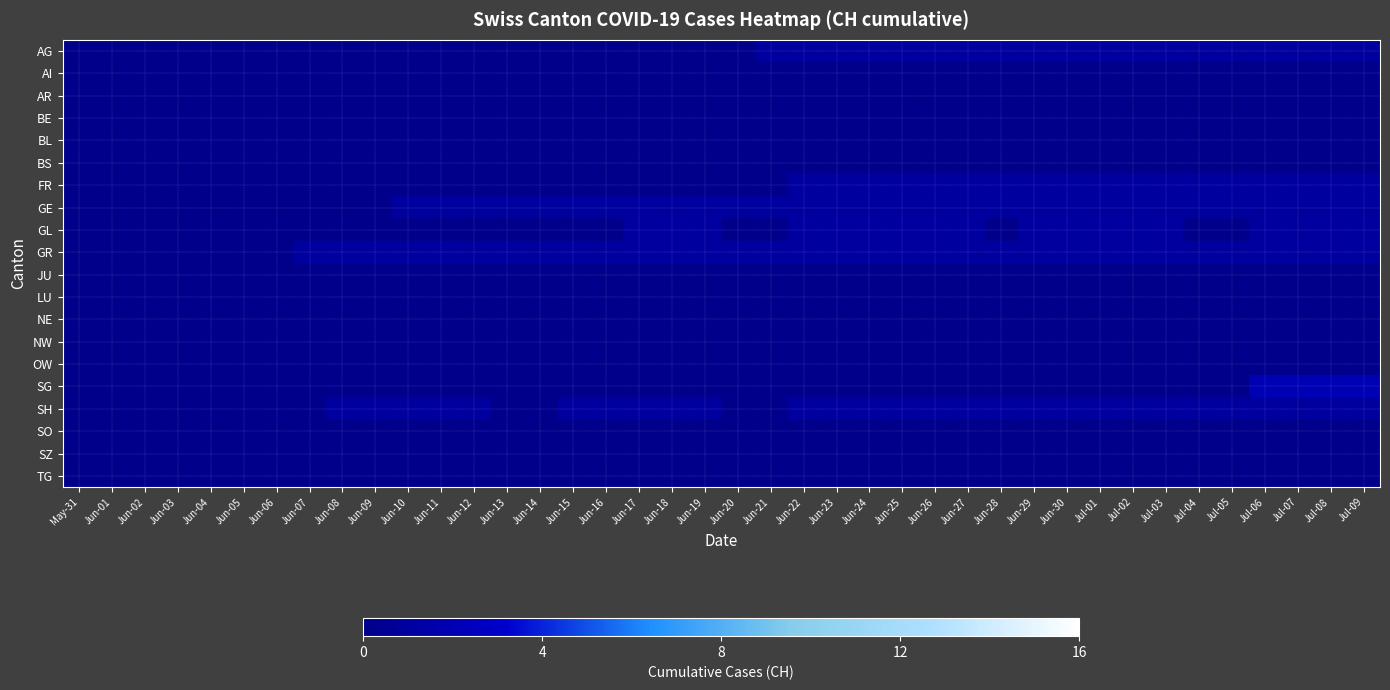

Reading left to right, list all the values displayed in this chart.

AG: May-31=0	Jun-01=0	Jun-02=0	Jun-03=0	Jun-04=0	Jun-05=0	Jun-06=0	Jun-07=0	Jun-08=0	Jun-09=0	Jun-10=0	Jun-11=0	Jun-12=0	Jun-13=0	Jun-14=0	Jun-15=0	Jun-16=0	Jun-17=0	Jun-18=0	Jun-19=0	Jun-20=0	Jun-21=1	Jun-22=1	Jun-23=1	Jun-24=1	Jun-25=1	Jun-26=1	Jun-27=1	Jun-28=1	Jun-29=1	Jun-30=1	Jul-01=1	Jul-02=1	Jul-03=1	Jul-04=1	Jul-05=1	Jul-06=1	Jul-07=1	Jul-08=1	Jul-09=1
AI: May-31=0	Jun-01=0	Jun-02=0	Jun-03=0	Jun-04=0	Jun-05=0	Jun-06=0	Jun-07=0	Jun-08=0	Jun-09=0	Jun-10=0	Jun-11=0	Jun-12=0	Jun-13=0	Jun-14=0	Jun-15=0	Jun-16=0	Jun-17=0	Jun-18=0	Jun-19=0	Jun-20=0	Jun-21=0	Jun-22=0	Jun-23=0	Jun-24=0	Jun-25=0	Jun-26=0	Jun-27=0	Jun-28=0	Jun-29=0	Jun-30=0	Jul-01=0	Jul-02=0	Jul-03=0	Jul-04=0	Jul-05=0	Jul-06=0	Jul-07=0	Jul-08=0	Jul-09=0
AR: May-31=0	Jun-01=0	Jun-02=0	Jun-03=0	Jun-04=0	Jun-05=0	Jun-06=0	Jun-07=0	Jun-08=0	Jun-09=0	Jun-10=0	Jun-11=0	Jun-12=0	Jun-13=0	Jun-14=0	Jun-15=0	Jun-16=0	Jun-17=0	Jun-18=0	Jun-19=0	Jun-20=0	Jun-21=0	Jun-22=0	Jun-23=0	Jun-24=0	Jun-25=0	Jun-26=0	Jun-27=0	Jun-28=0	Jun-29=0	Jun-30=0	Jul-01=0	Jul-02=0	Jul-03=0	Jul-04=0	Jul-05=0	Jul-06=0	Jul-07=0	Jul-08=0	Jul-09=0
BE: May-31=0	Jun-01=0	Jun-02=0	Jun-03=0	Jun-04=0	Jun-05=0	Jun-06=0	Jun-07=0	Jun-08=0	Jun-09=0	Jun-10=0	Jun-11=0	Jun-12=0	Jun-13=0	Jun-14=0	Jun-15=0	Jun-16=0	Jun-17=0	Jun-18=0	Jun-19=0	Jun-20=0	Jun-21=0	Jun-22=0	Jun-23=0	Jun-24=0	Jun-25=0	Jun-26=0	Jun-27=0	Jun-28=0	Jun-29=0	Jun-30=0	Jul-01=0	Jul-02=0	Jul-03=0	Jul-04=0	Jul-05=0	Jul-06=0	Jul-07=0	Jul-08=0	Jul-09=0
BL: May-31=0	Jun-01=0	Jun-02=0	Jun-03=0	Jun-04=0	Jun-05=0	Jun-06=0	Jun-07=0	Jun-08=0	Jun-09=0	Jun-10=0	Jun-11=0	Jun-12=0	Jun-13=0	Jun-14=0	Jun-15=0	Jun-16=0	Jun-17=0	Jun-18=0	Jun-19=0	Jun-20=0	Jun-21=0	Jun-22=0	Jun-23=0	Jun-24=0	Jun-25=0	Jun-26=0	Jun-27=0	Jun-28=0	Jun-29=0	Jun-30=0	Jul-01=0	Jul-02=0	Jul-03=0	Jul-04=0	Jul-05=0	Jul-06=0	Jul-07=0	Jul-08=0	Jul-09=0
BS: May-31=0	Jun-01=0	Jun-02=0	Jun-03=0	Jun-04=0	Jun-05=0	Jun-06=0	Jun-07=0	Jun-08=0	Jun-09=0	Jun-10=0	Jun-11=0	Jun-12=0	Jun-13=0	Jun-14=0	Jun-15=0	Jun-16=0	Jun-17=0	Jun-18=0	Jun-19=0	Jun-20=0	Jun-21=0	Jun-22=0	Jun-23=0	Jun-24=0	Jun-25=0	Jun-26=0	Jun-27=0	Jun-28=0	Jun-29=0	Jun-30=0	Jul-01=0	Jul-02=0	Jul-03=0	Jul-04=0	Jul-05=0	Jul-06=0	Jul-07=0	Jul-08=0	Jul-09=0
FR: May-31=0	Jun-01=0	Jun-02=0	Jun-03=0	Jun-04=0	Jun-05=0	Jun-06=0	Jun-07=0	Jun-08=0	Jun-09=0	Jun-10=0	Jun-11=0	Jun-12=0	Jun-13=0	Jun-14=0	Jun-15=0	Jun-16=0	Jun-17=0	Jun-18=0	Jun-19=0	Jun-20=0	Jun-21=0	Jun-22=1	Jun-23=1	Jun-24=1	Jun-25=1	Jun-26=1	Jun-27=1	Jun-28=1	Jun-29=1	Jun-30=1	Jul-01=1	Jul-02=1	Jul-03=1	Jul-04=1	Jul-05=1	Jul-06=1	Jul-07=1	Jul-08=1	Jul-09=1
GE: May-31=0	Jun-01=0	Jun-02=0	Jun-03=0	Jun-04=0	Jun-05=0	Jun-06=0	Jun-07=0	Jun-08=0	Jun-09=0	Jun-10=1	Jun-11=1	Jun-12=1	Jun-13=1	Jun-14=1	Jun-15=1	Jun-16=1	Jun-17=1	Jun-18=1	Jun-19=1	Jun-20=1	Jun-21=1	Jun-22=1	Jun-23=1	Jun-24=1	Jun-25=1	Jun-26=1	Jun-27=1	Jun-28=1	Jun-29=1	Jun-30=1	Jul-01=1	Jul-02=1	Jul-03=1	Jul-04=1	Jul-05=1	Jul-06=1	Jul-07=1	Jul-08=1	Jul-09=1
GL: May-31=0	Jun-01=0	Jun-02=0	Jun-03=0	Jun-04=0	Jun-05=0	Jun-06=0	Jun-07=0	Jun-08=0	Jun-09=0	Jun-10=0	Jun-11=0	Jun-12=0	Jun-13=0	Jun-14=0	Jun-15=0	Jun-16=0	Jun-17=1	Jun-18=1	Jun-19=1	Jun-20=0	Jun-21=0	Jun-22=1	Jun-23=1	Jun-24=1	Jun-25=1	Jun-26=1	Jun-27=1	Jun-28=0	Jun-29=1	Jun-30=1	Jul-01=1	Jul-02=1	Jul-03=1	Jul-04=0	Jul-05=0	Jul-06=1	Jul-07=1	Jul-08=1	Jul-09=1
GR: May-31=0	Jun-01=0	Jun-02=0	Jun-03=0	Jun-04=0	Jun-05=0	Jun-06=0	Jun-07=1	Jun-08=1	Jun-09=1	Jun-10=1	Jun-11=1	Jun-12=1	Jun-13=1	Jun-14=1	Jun-15=1	Jun-16=1	Jun-17=1	Jun-18=1	Jun-19=1	Jun-20=1	Jun-21=1	Jun-22=1	Jun-23=1	Jun-24=1	Jun-25=1	Jun-26=1	Jun-27=1	Jun-28=1	Jun-29=1	Jun-30=1	Jul-01=1	Jul-02=1	Jul-03=1	Jul-04=1	Jul-05=1	Jul-06=1	Jul-07=1	Jul-08=1	Jul-09=1
JU: May-31=0	Jun-01=0	Jun-02=0	Jun-03=0	Jun-04=0	Jun-05=0	Jun-06=0	Jun-07=0	Jun-08=0	Jun-09=0	Jun-10=0	Jun-11=0	Jun-12=0	Jun-13=0	Jun-14=0	Jun-15=0	Jun-16=0	Jun-17=0	Jun-18=0	Jun-19=0	Jun-20=0	Jun-21=0	Jun-22=0	Jun-23=0	Jun-24=0	Jun-25=0	Jun-26=0	Jun-27=0	Jun-28=0	Jun-29=0	Jun-30=0	Jul-01=0	Jul-02=0	Jul-03=0	Jul-04=0	Jul-05=0	Jul-06=0	Jul-07=0	Jul-08=0	Jul-09=0
LU: May-31=0	Jun-01=0	Jun-02=0	Jun-03=0	Jun-04=0	Jun-05=0	Jun-06=0	Jun-07=0	Jun-08=0	Jun-09=0	Jun-10=0	Jun-11=0	Jun-12=0	Jun-13=0	Jun-14=0	Jun-15=0	Jun-16=0	Jun-17=0	Jun-18=0	Jun-19=0	Jun-20=0	Jun-21=0	Jun-22=0	Jun-23=0	Jun-24=0	Jun-25=0	Jun-26=0	Jun-27=0	Jun-28=0	Jun-29=0	Jun-30=0	Jul-01=0	Jul-02=0	Jul-03=0	Jul-04=0	Jul-05=0	Jul-06=0	Jul-07=0	Jul-08=0	Jul-09=0
NE: May-31=0	Jun-01=0	Jun-02=0	Jun-03=0	Jun-04=0	Jun-05=0	Jun-06=0	Jun-07=0	Jun-08=0	Jun-09=0	Jun-10=0	Jun-11=0	Jun-12=0	Jun-13=0	Jun-14=0	Jun-15=0	Jun-16=0	Jun-17=0	Jun-18=0	Jun-19=0	Jun-20=0	Jun-21=0	Jun-22=0	Jun-23=0	Jun-24=0	Jun-25=0	Jun-26=0	Jun-27=0	Jun-28=0	Jun-29=0	Jun-30=0	Jul-01=0	Jul-02=0	Jul-03=0	Jul-04=0	Jul-05=0	Jul-06=0	Jul-07=0	Jul-08=0	Jul-09=0
NW: May-31=0	Jun-01=0	Jun-02=0	Jun-03=0	Jun-04=0	Jun-05=0	Jun-06=0	Jun-07=0	Jun-08=0	Jun-09=0	Jun-10=0	Jun-11=0	Jun-12=0	Jun-13=0	Jun-14=0	Jun-15=0	Jun-16=0	Jun-17=0	Jun-18=0	Jun-19=0	Jun-20=0	Jun-21=0	Jun-22=0	Jun-23=0	Jun-24=0	Jun-25=0	Jun-26=0	Jun-27=0	Jun-28=0	Jun-29=0	Jun-30=0	Jul-01=0	Jul-02=0	Jul-03=0	Jul-04=0	Jul-05=0	Jul-06=0	Jul-07=0	Jul-08=0	Jul-09=0
OW: May-31=0	Jun-01=0	Jun-02=0	Jun-03=0	Jun-04=0	Jun-05=0	Jun-06=0	Jun-07=0	Jun-08=0	Jun-09=0	Jun-10=0	Jun-11=0	Jun-12=0	Jun-13=0	Jun-14=0	Jun-15=0	Jun-16=0	Jun-17=0	Jun-18=0	Jun-19=0	Jun-20=0	Jun-21=0	Jun-22=0	Jun-23=0	Jun-24=0	Jun-25=0	Jun-26=0	Jun-27=0	Jun-28=0	Jun-29=0	Jun-30=0	Jul-01=0	Jul-02=0	Jul-03=0	Jul-04=0	Jul-05=0	Jul-06=0	Jul-07=0	Jul-08=0	Jul-09=0
SG: May-31=0	Jun-01=0	Jun-02=0	Jun-03=0	Jun-04=0	Jun-05=0	Jun-06=0	Jun-07=0	Jun-08=0	Jun-09=0	Jun-10=0	Jun-11=0	Jun-12=0	Jun-13=0	Jun-14=0	Jun-15=0	Jun-16=0	Jun-17=0	Jun-18=0	Jun-19=0	Jun-20=0	Jun-21=0	Jun-22=0	Jun-23=0	Jun-24=0	Jun-25=0	Jun-26=0	Jun-27=0	Jun-28=0	Jun-29=0	Jun-30=0	Jul-01=0	Jul-02=0	Jul-03=0	Jul-04=0	Jul-05=0	Jul-06=2	Jul-07=2	Jul-08=2	Jul-09=2
SH: May-31=0	Jun-01=0	Jun-02=0	Jun-03=0	Jun-04=0	Jun-05=0	Jun-06=0	Jun-07=0	Jun-08=1	Jun-09=1	Jun-10=1	Jun-11=1	Jun-12=1	Jun-13=0	Jun-14=0	Jun-15=1	Jun-16=1	Jun-17=1	Jun-18=1	Jun-19=1	Jun-20=0	Jun-21=0	Jun-22=1	Jun-23=1	Jun-24=1	Jun-25=1	Jun-26=1	Jun-27=1	Jun-28=1	Jun-29=1	Jun-30=1	Jul-01=1	Jul-02=1	Jul-03=1	Jul-04=1	Jul-05=1	Jul-06=1	Jul-07=1	Jul-08=1	Jul-09=1
SO: May-31=0	Jun-01=0	Jun-02=0	Jun-03=0	Jun-04=0	Jun-05=0	Jun-06=0	Jun-07=0	Jun-08=0	Jun-09=0	Jun-10=0	Jun-11=0	Jun-12=0	Jun-13=0	Jun-14=0	Jun-15=0	Jun-16=0	Jun-17=0	Jun-18=0	Jun-19=0	Jun-20=0	Jun-21=0	Jun-22=0	Jun-23=0	Jun-24=0	Jun-25=0	Jun-26=0	Jun-27=0	Jun-28=0	Jun-29=0	Jun-30=0	Jul-01=0	Jul-02=0	Jul-03=0	Jul-04=0	Jul-05=0	Jul-06=0	Jul-07=0	Jul-08=0	Jul-09=0
SZ: May-31=0	Jun-01=0	Jun-02=0	Jun-03=0	Jun-04=0	Jun-05=0	Jun-06=0	Jun-07=0	Jun-08=0	Jun-09=0	Jun-10=0	Jun-11=0	Jun-12=0	Jun-13=0	Jun-14=0	Jun-15=0	Jun-16=0	Jun-17=0	Jun-18=0	Jun-19=0	Jun-20=0	Jun-21=0	Jun-22=0	Jun-23=0	Jun-24=0	Jun-25=0	Jun-26=0	Jun-27=0	Jun-28=0	Jun-29=0	Jun-30=0	Jul-01=0	Jul-02=0	Jul-03=0	Jul-04=0	Jul-05=0	Jul-06=0	Jul-07=0	Jul-08=0	Jul-09=0
TG: May-31=0	Jun-01=0	Jun-02=0	Jun-03=0	Jun-04=0	Jun-05=0	Jun-06=0	Jun-07=0	Jun-08=0	Jun-09=0	Jun-10=0	Jun-11=0	Jun-12=0	Jun-13=0	Jun-14=0	Jun-15=0	Jun-16=0	Jun-17=0	Jun-18=0	Jun-19=0	Jun-20=0	Jun-21=0	Jun-22=0	Jun-23=0	Jun-24=0	Jun-25=0	Jun-26=0	Jun-27=0	Jun-28=0	Jun-29=0	Jun-30=0	Jul-01=0	Jul-02=0	Jul-03=0	Jul-04=0	Jul-05=0	Jul-06=0	Jul-07=0	Jul-08=0	Jul-09=0